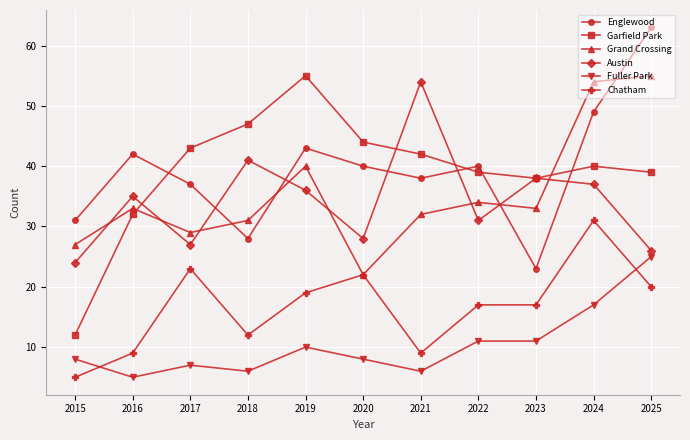

Count the number of categories in the chart.

11